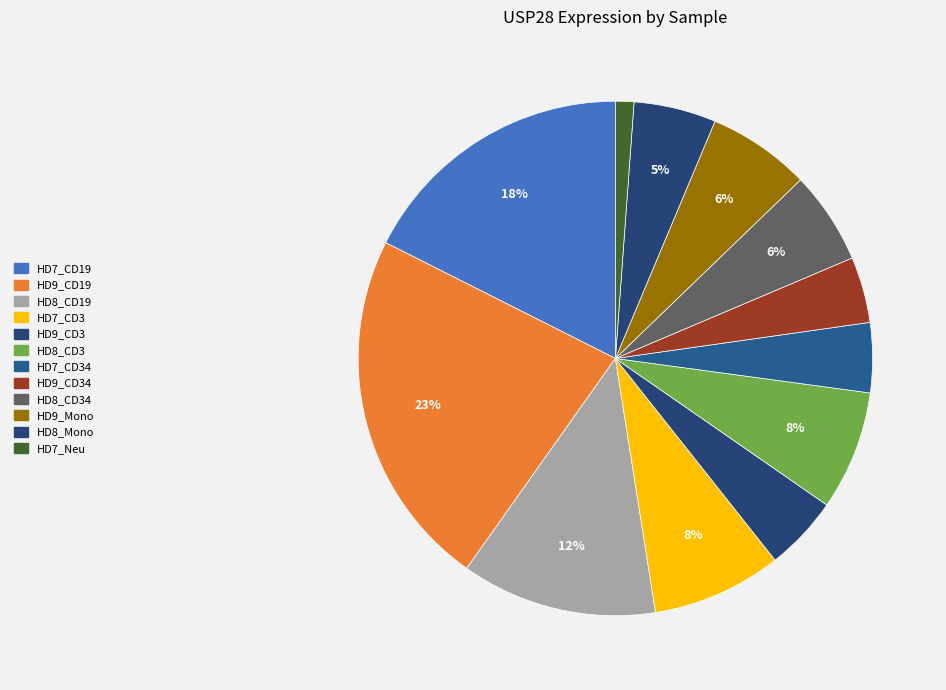

Do HD7_Neu and HD7_CD34 together represent more than half of the pie?

No